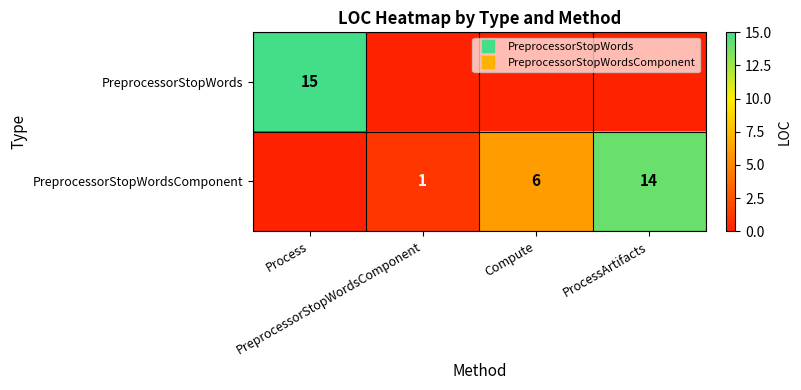

How many values in the PreprocessorStopWords series exceed 0?

1